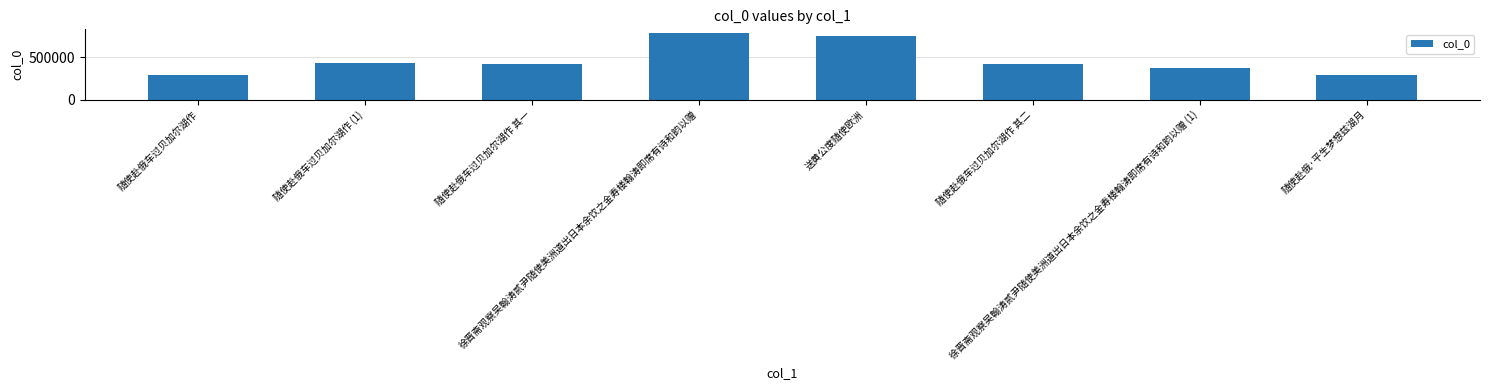

What is the average value?

466294